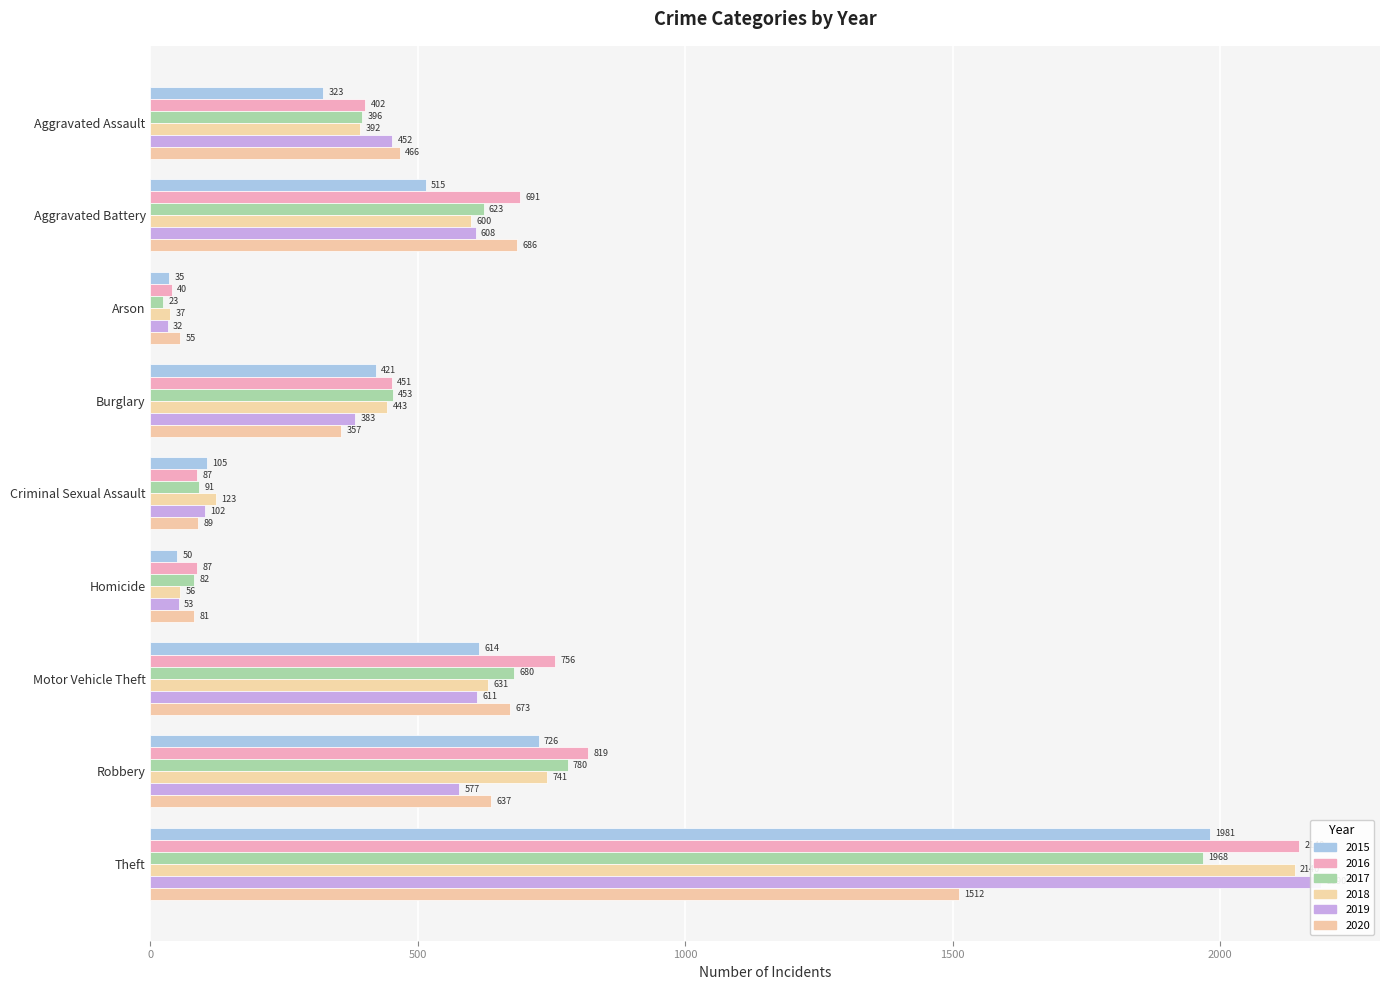

Which series has the largest total across all categories?

2016